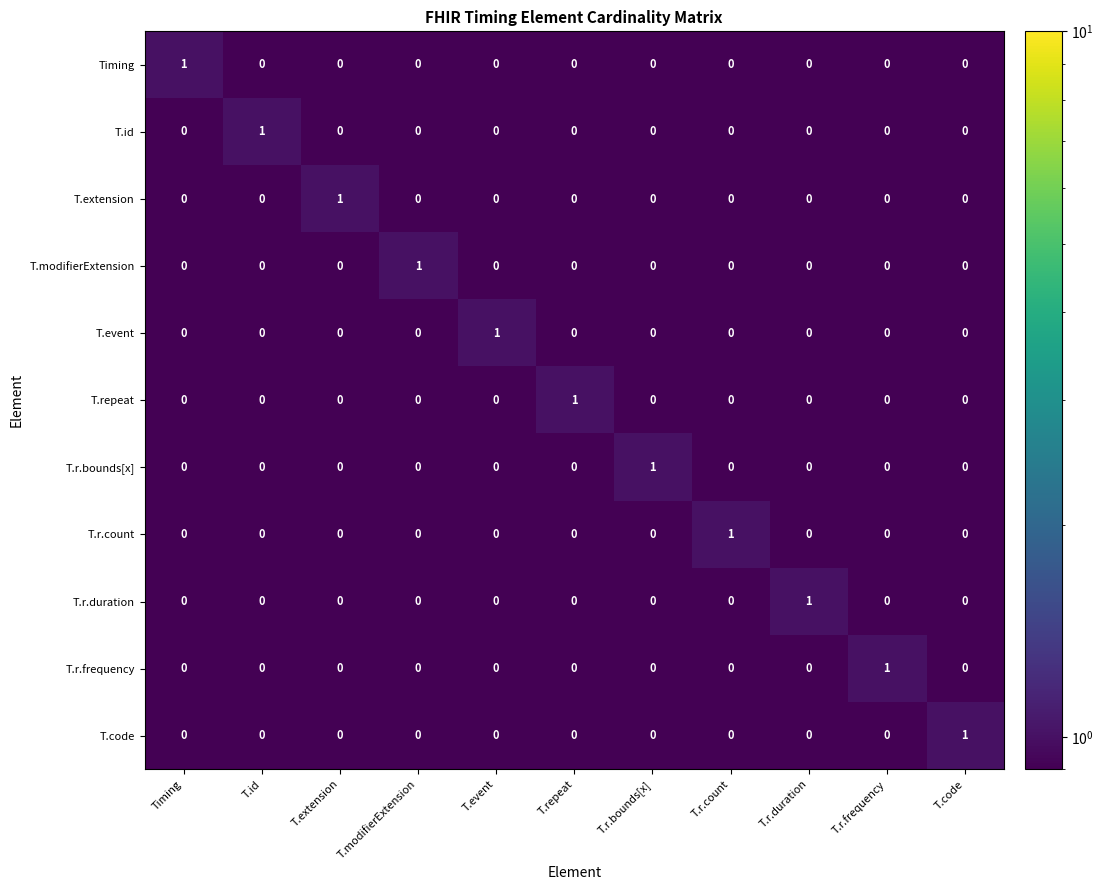

At which label does T.modifierExtension reach its peak?

T.modifierExtension